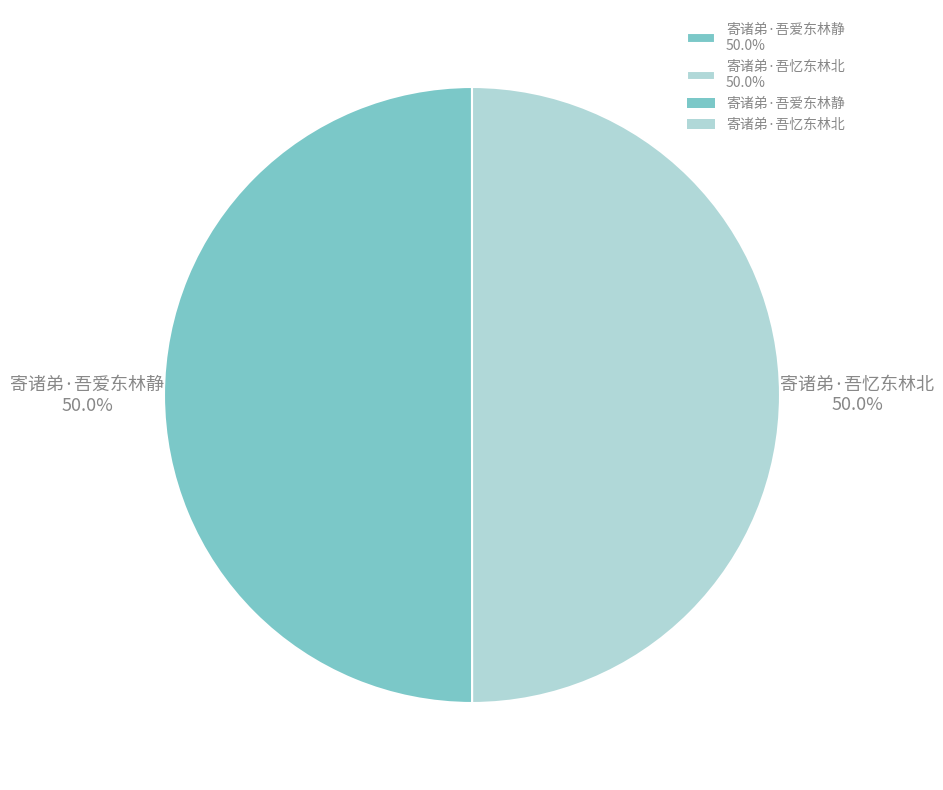

Approximately how many times larger is the value at 寄诸弟·吾忆东林北 50.0% compared to 寄诸弟·吾爱东林静 50.0%?

1.0